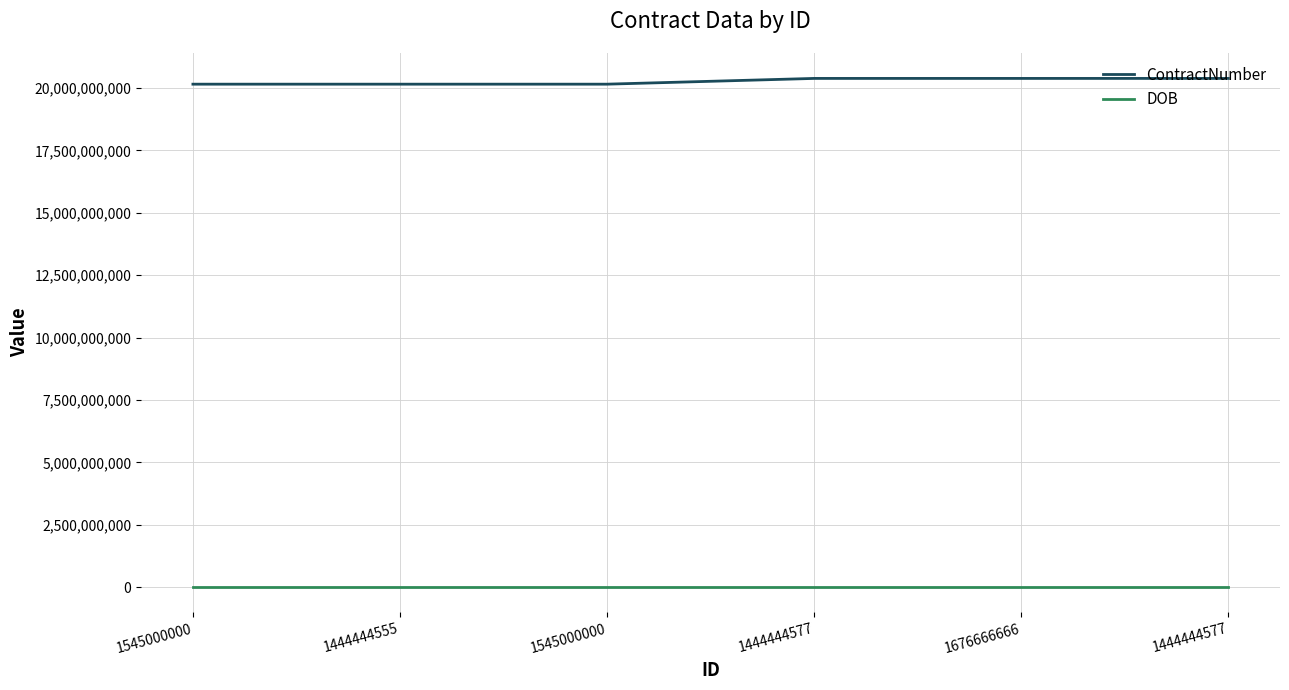

Does the chart display data point markers on the line(s)?

No